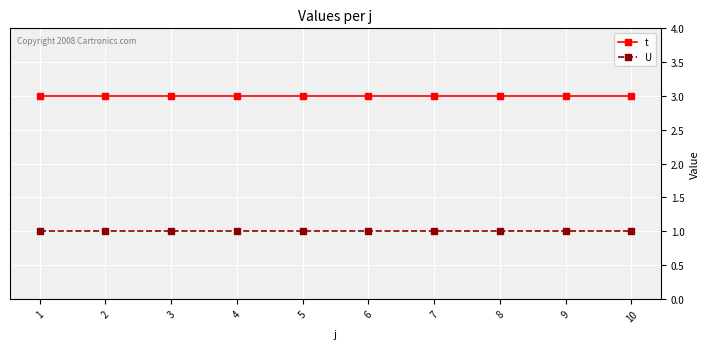

Rank the series by their average value, from lowest to highest.

U, t